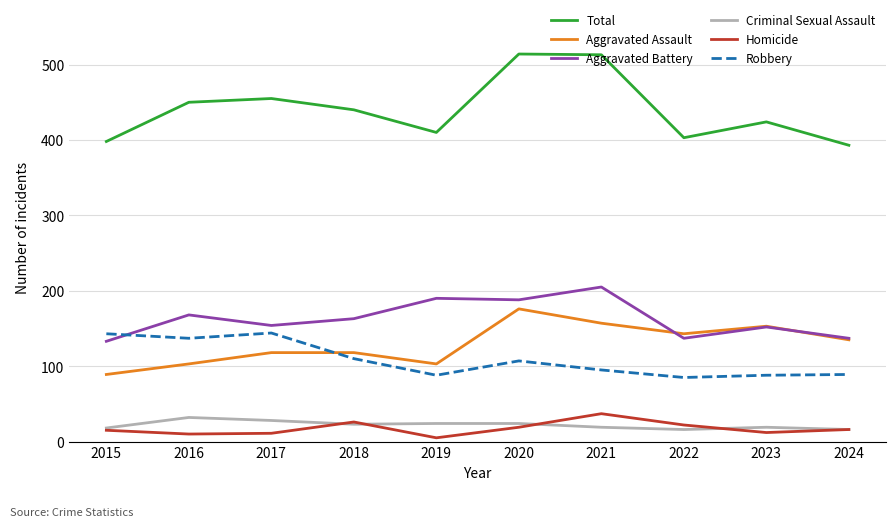

What is the minimum value shown in the chart?

5